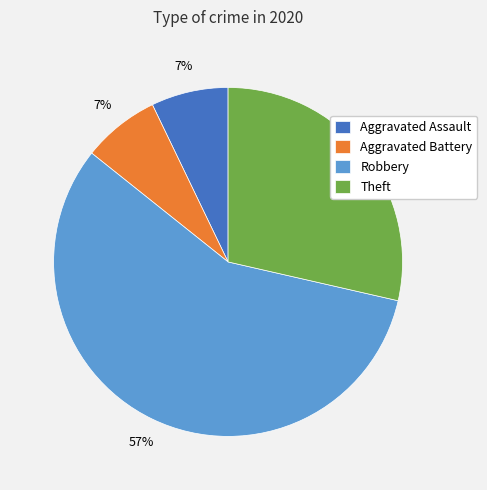

How many slices are in this pie chart?

4